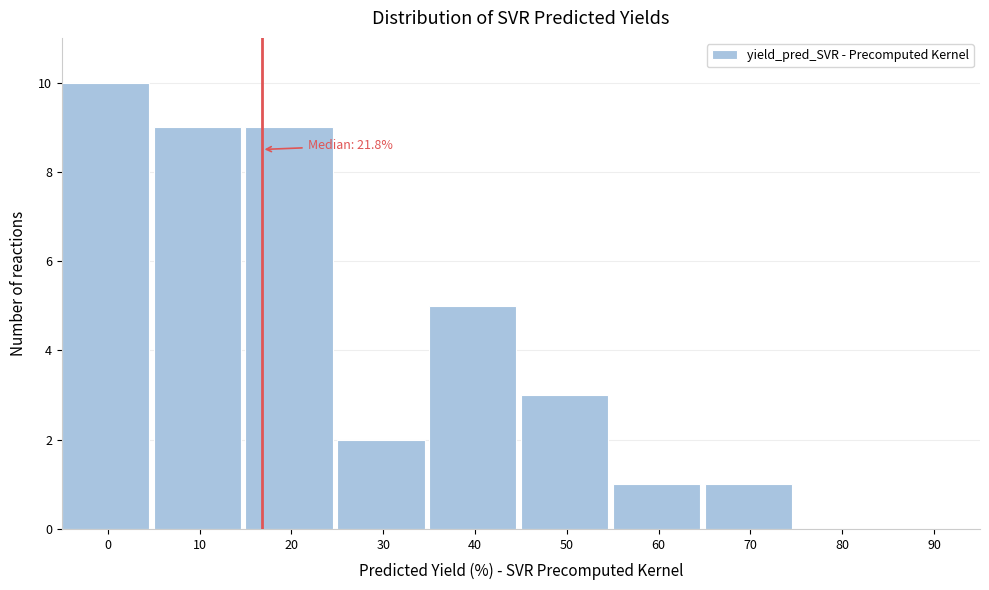

Reading left to right, extract all data points from this chart.

0=10	10=9	20=9	30=2	40=5	50=3	60=1	70=1	80=0	90=0